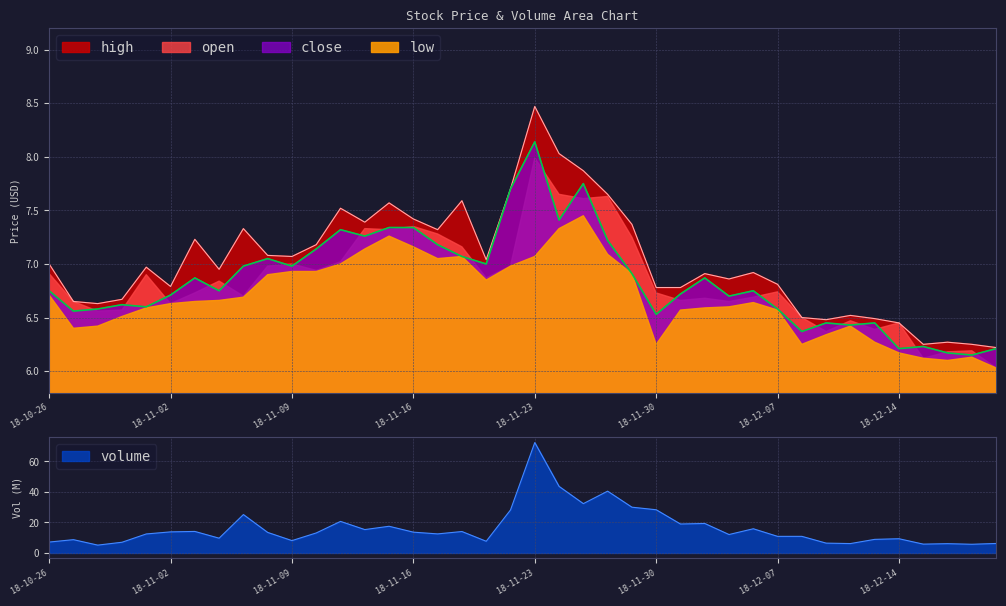

What is the maximum value shown in the chart?

8.5